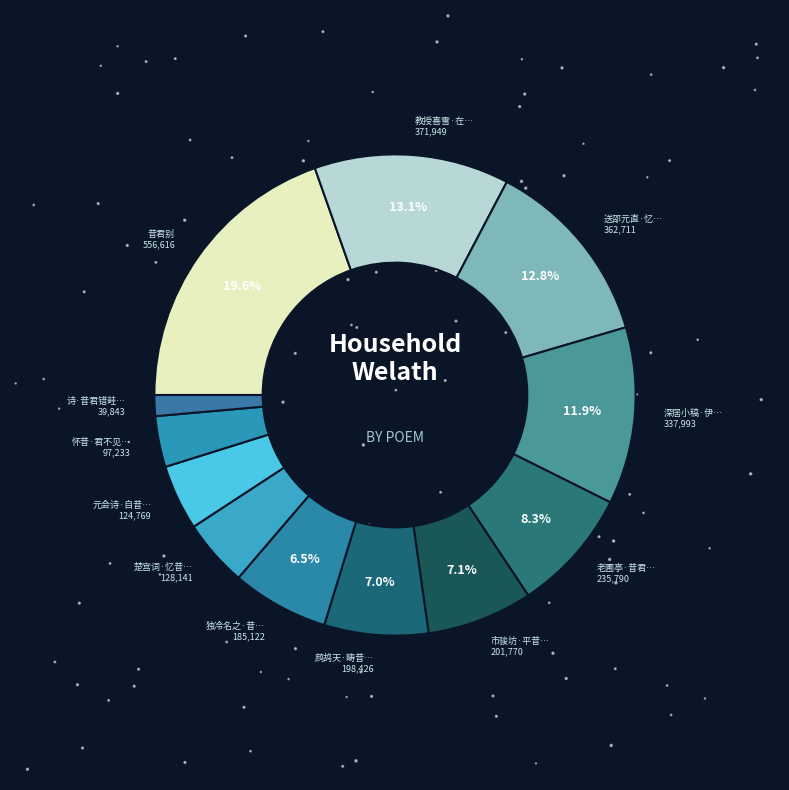

What is the smallest slice in the pie chart?

诗·昔君错畦畤